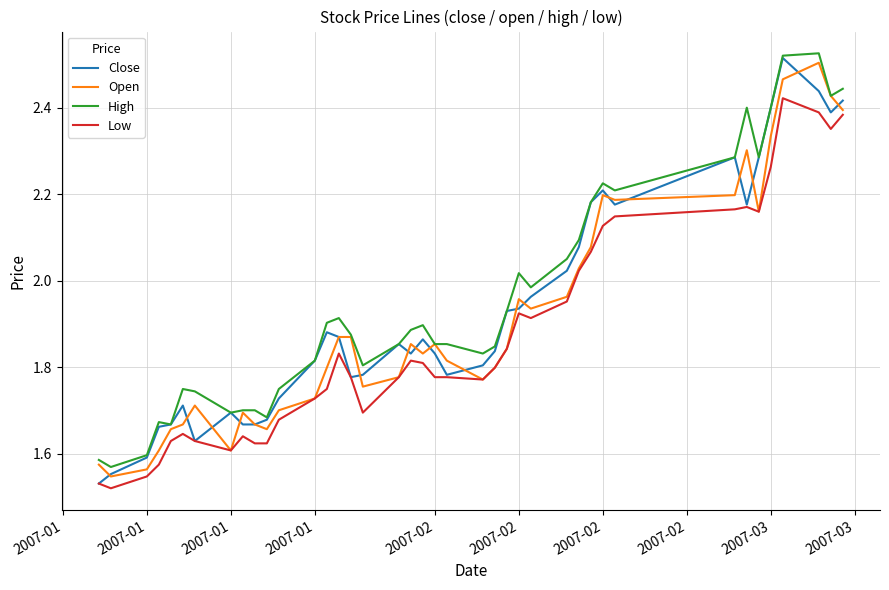

What are all the series names shown in the legend?

Close, Open, High, Low